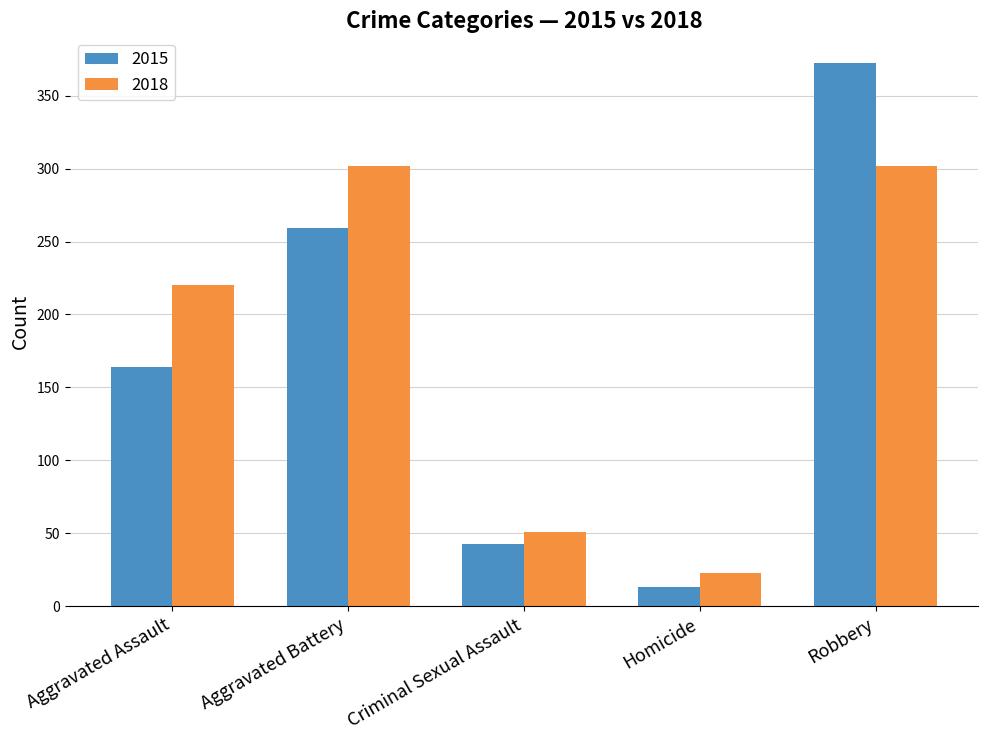

What is the highest value of the 2015 series?

372